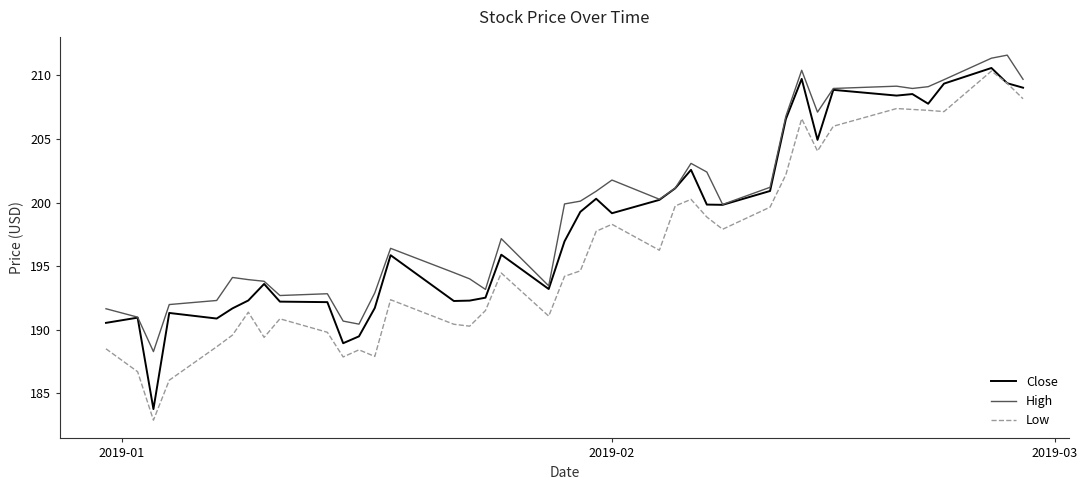

What is the greatest value displayed?

211.6